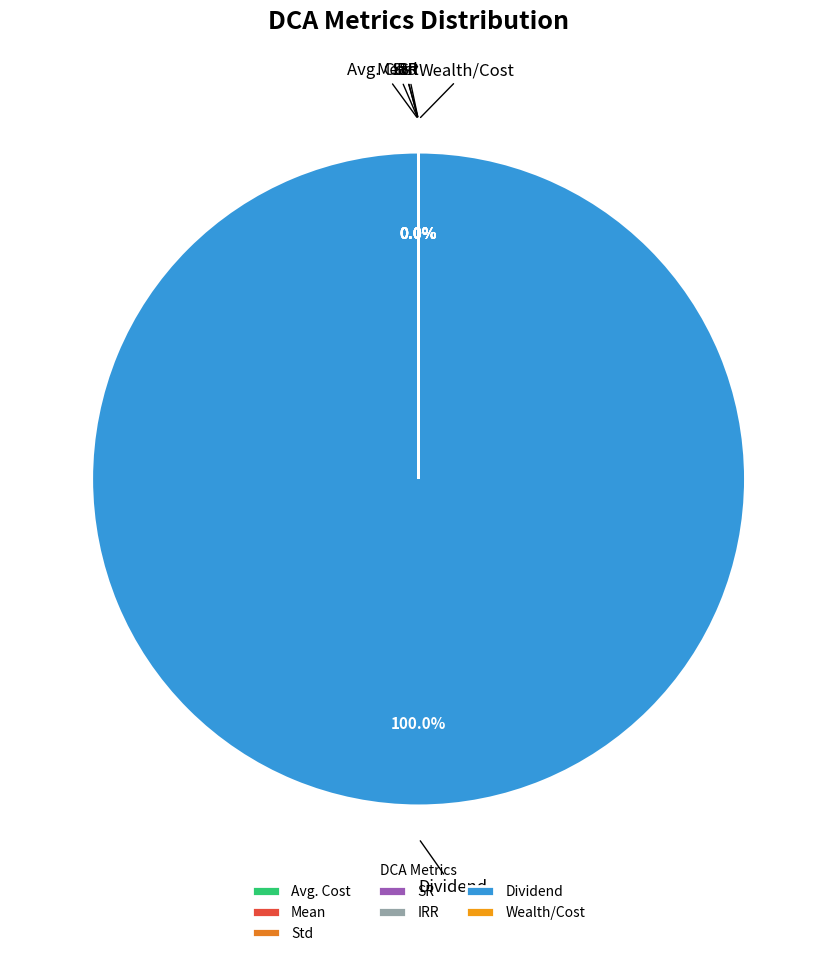

Which slice represents more than half of the pie?

Dividend